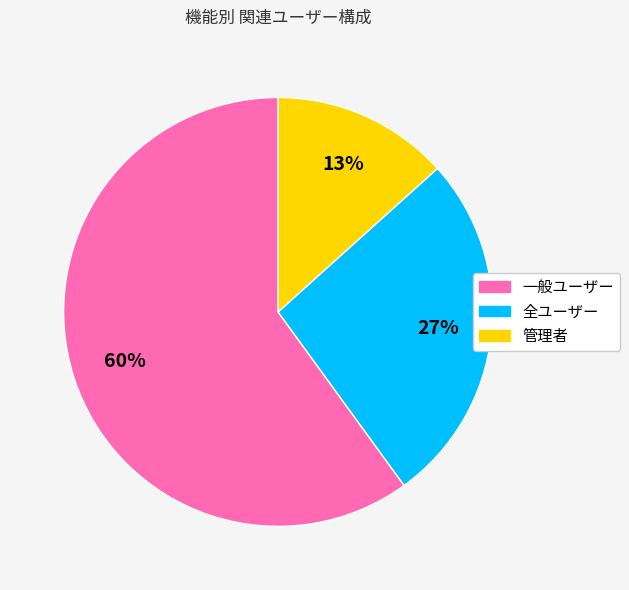

Which slice represents more than half of the pie?

一般ユーザー